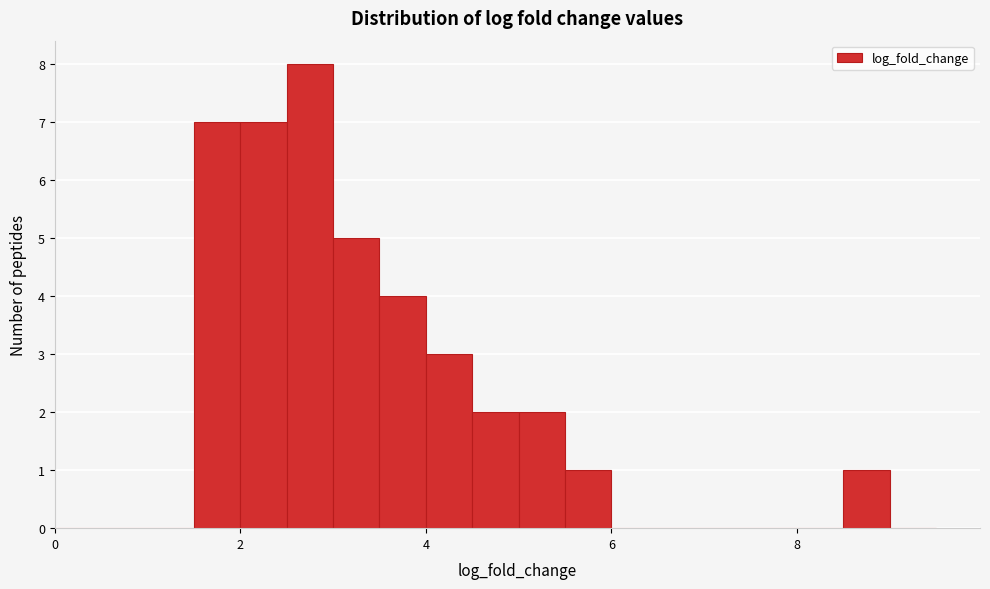

Around what value on the x-axis is the tallest bar? Give the approximate position of its centre, as read against the axis.

2.8